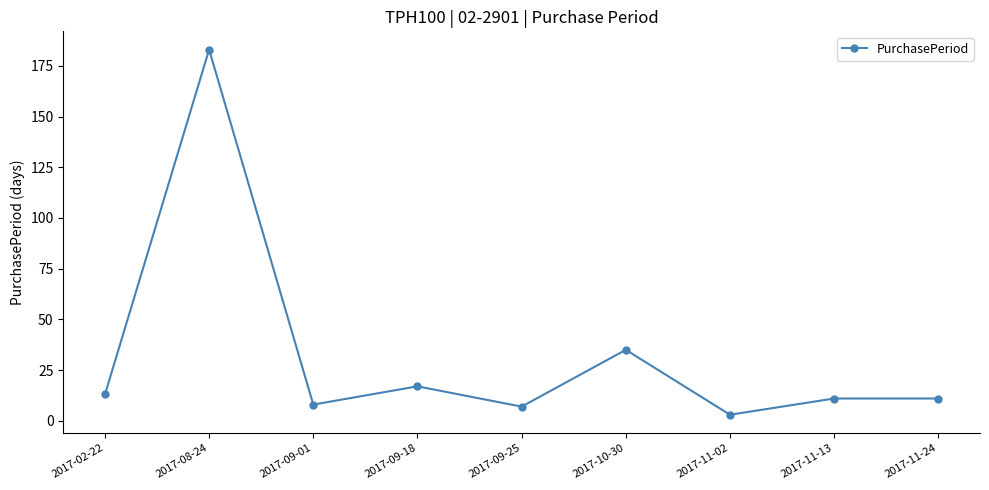

What is the label of the 4th point from the right?

2017-10-30